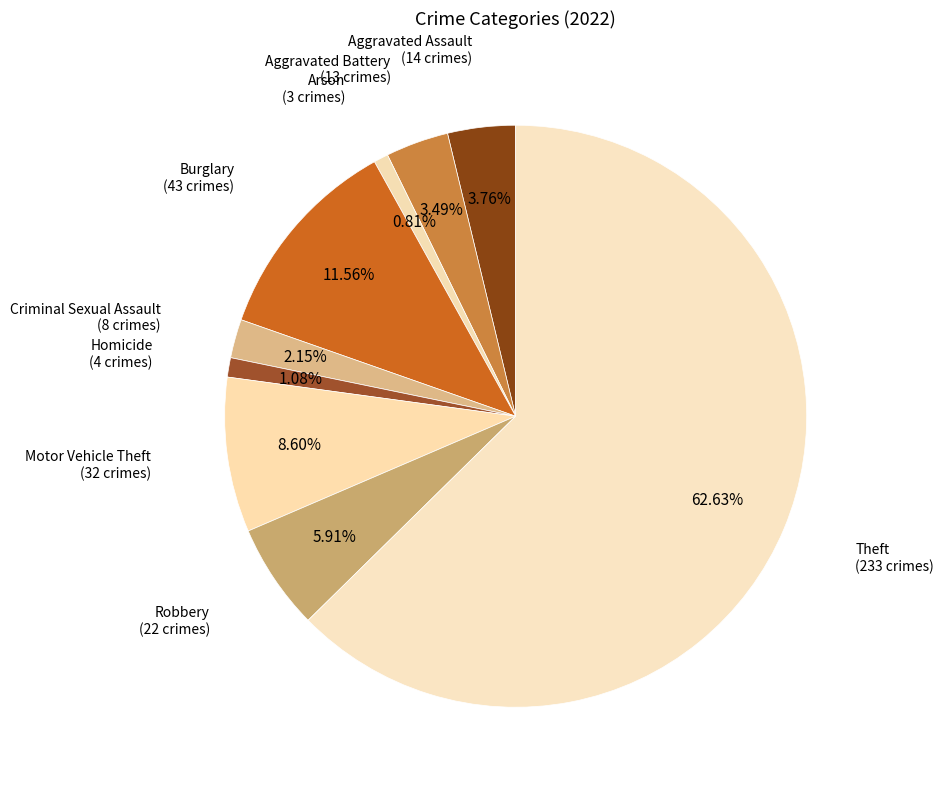

Which category has the biggest portion of the pie?

Theft